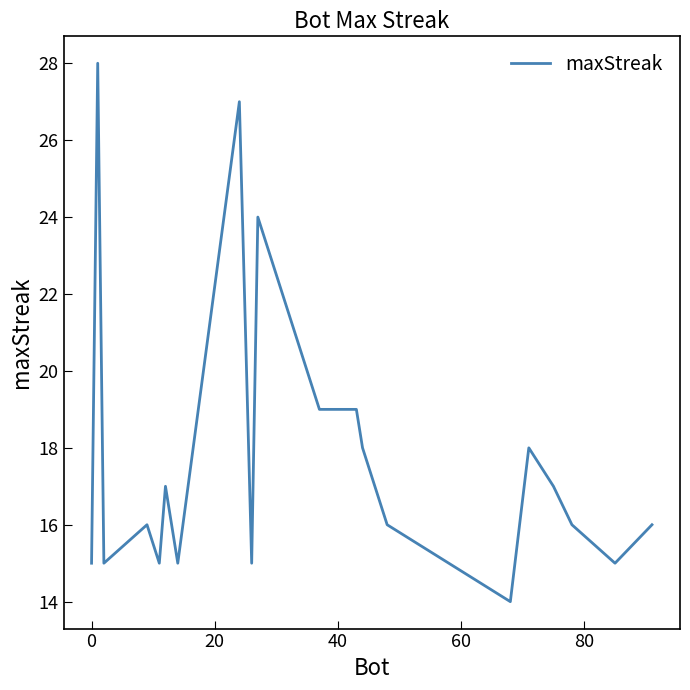

How many lines are shown in the chart?

1